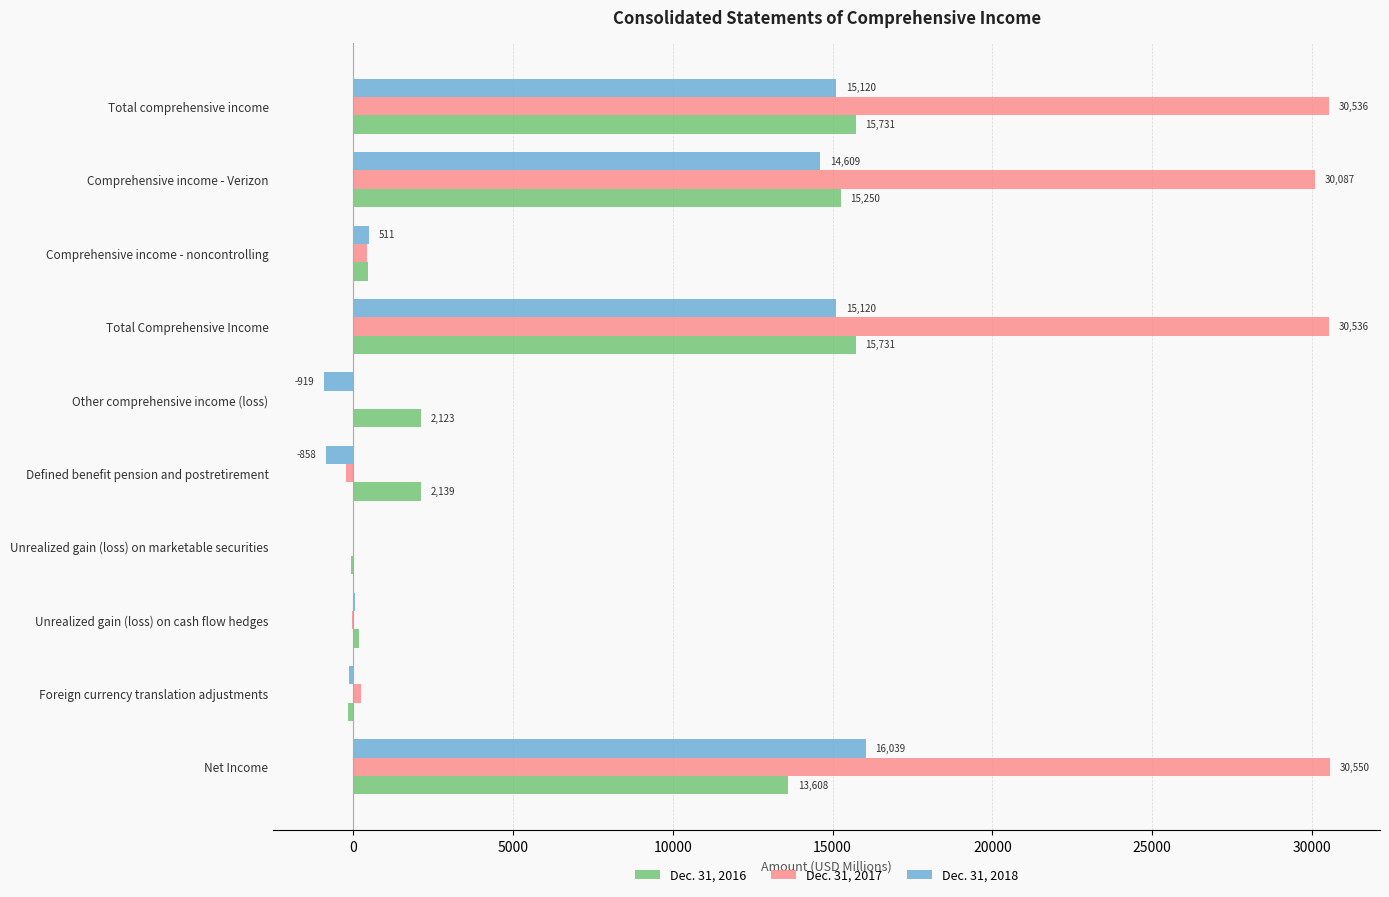

What is the highest value of the Dec. 31, 2017 series?

30550